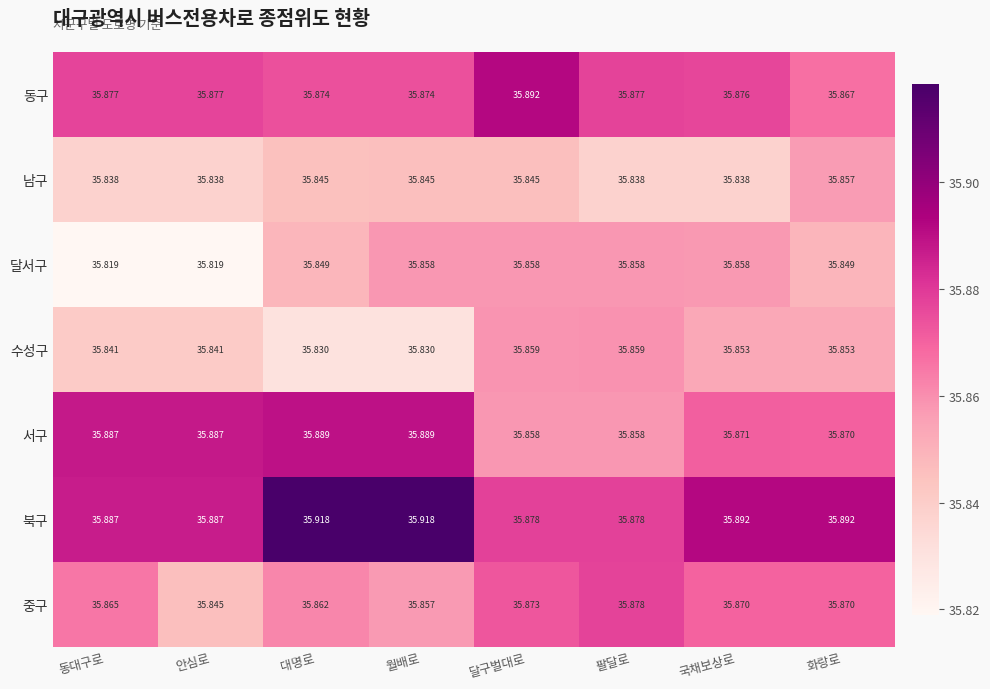

At which label is 중구 closest to 35?

안심로